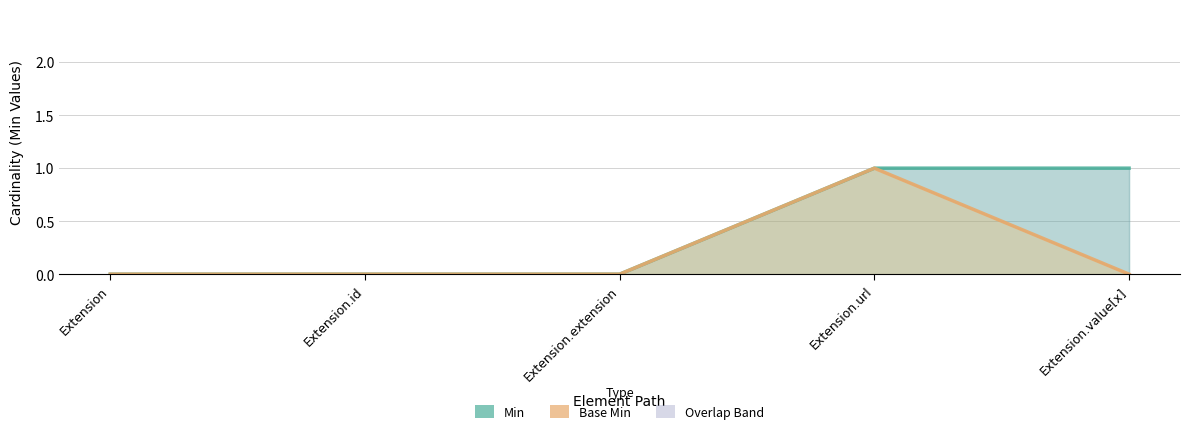

Which series has the widest spread of values?

Min